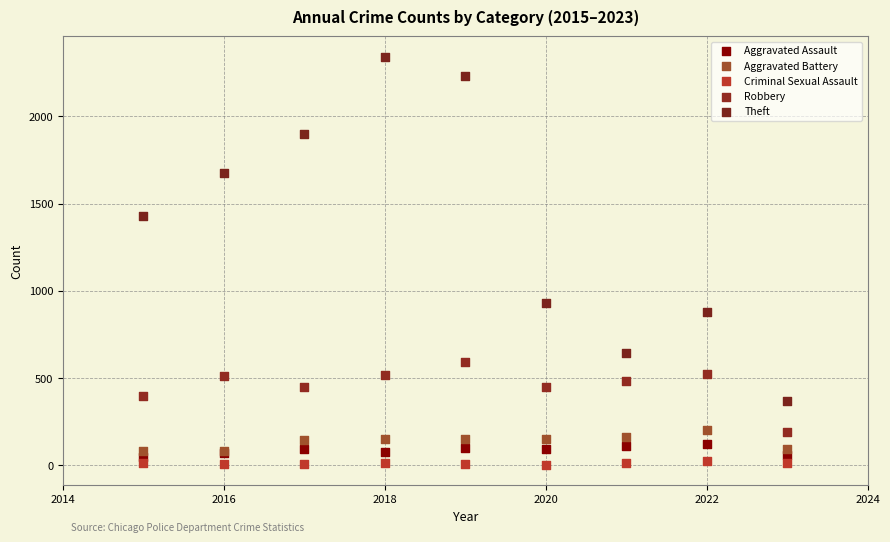

Which series contains the lowest Y value?

Criminal Sexual Assault